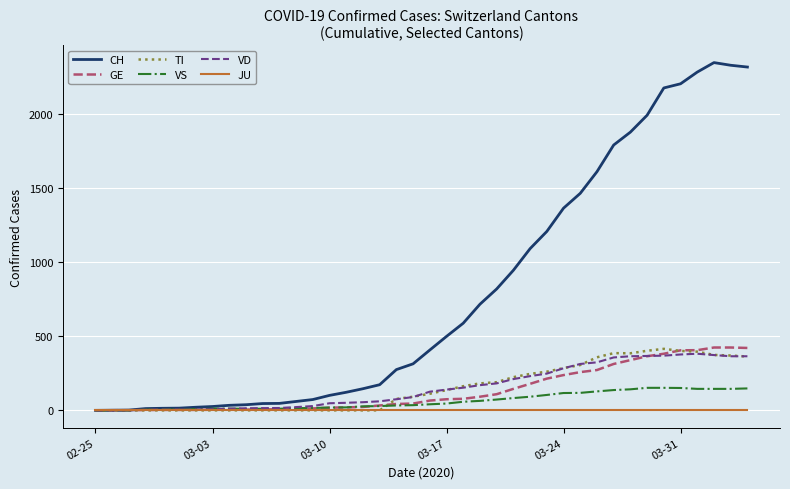

Which series has the largest range (max minus min)?

CH